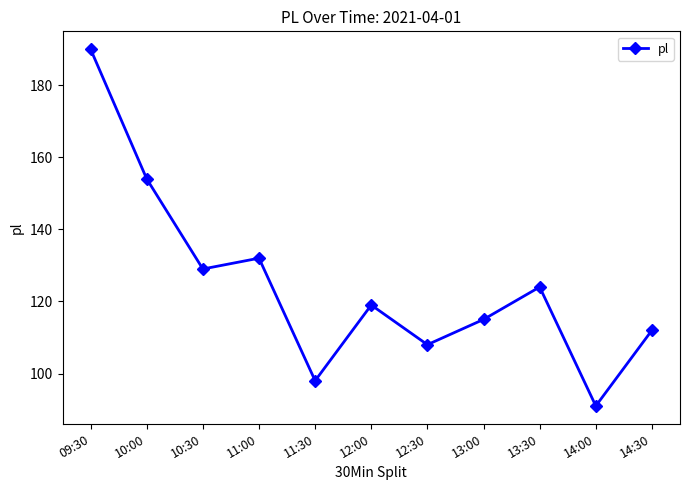

At which label does the data first exceed 119?

09:30